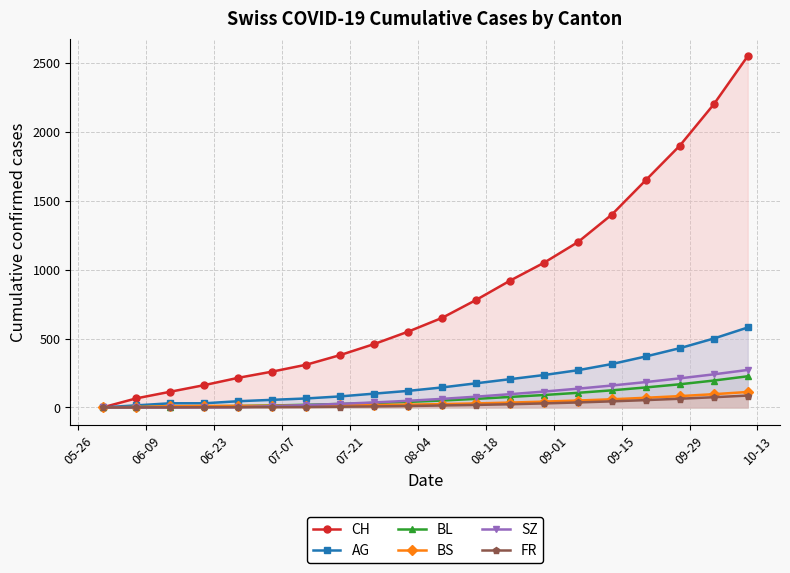

What is the maximum value for FR?

86